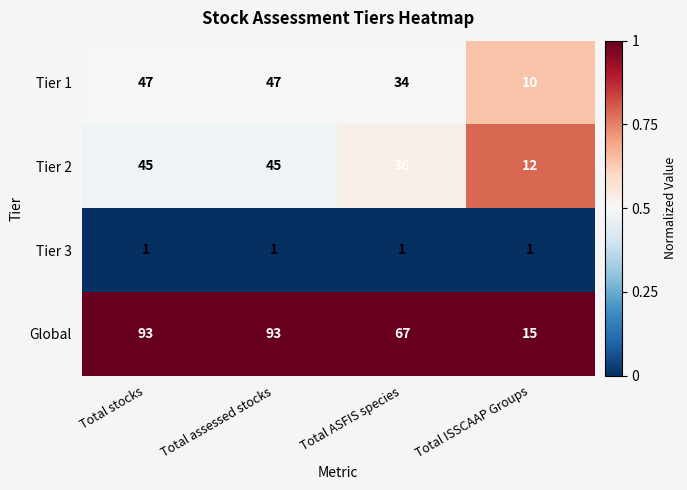

What is the total value across all series at Total ISSCAAP Groups?

38